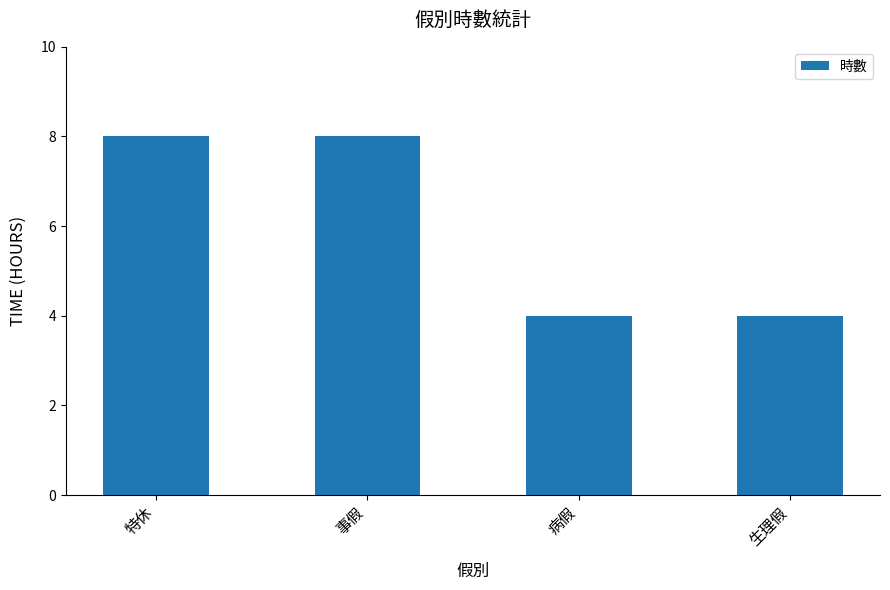

What is the difference between the second highest and second lowest values?

4